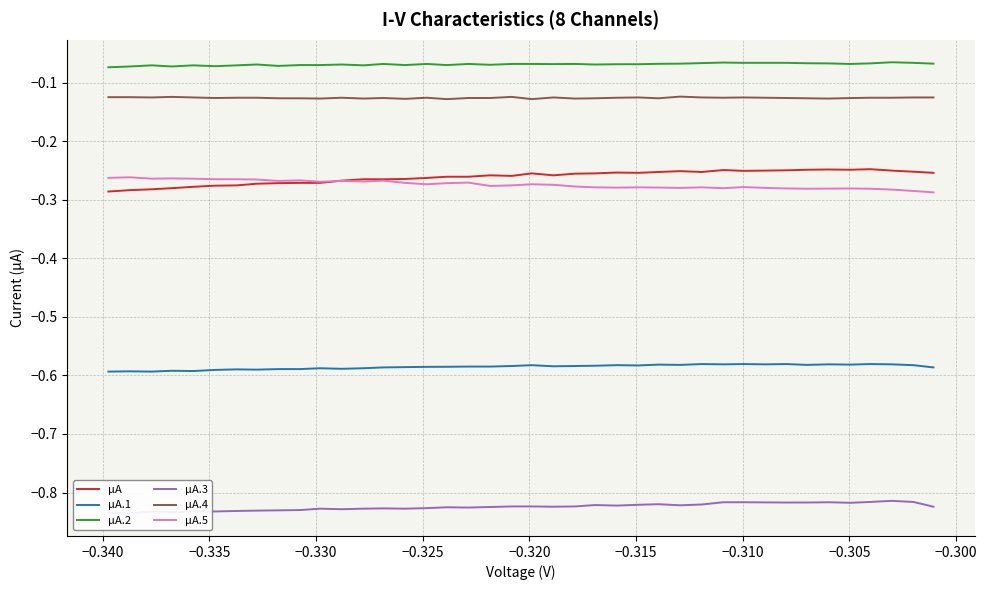

Reading left to right, what are all the values shown in this chart?

µA: -0.3	-0.3	-0.3	-0.2	-0.2	-0.2	-0.2	-0.2	-0.3	-0.3	-0.2	-0.3	-0.3	-0.3	-0.3	-0.3	-0.3	-0.3	-0.3	-0.3	-0.3	-0.3	-0.3	-0.3	-0.3	-0.3	-0.3	-0.3	-0.3	-0.3	-0.3	-0.3	-0.3	-0.3	-0.3	-0.3	-0.3	-0.3	-0.3	-0.3
µA.1: -0.6	-0.6	-0.6	-0.6	-0.6	-0.6	-0.6	-0.6	-0.6	-0.6	-0.6	-0.6	-0.6	-0.6	-0.6	-0.6	-0.6	-0.6	-0.6	-0.6	-0.6	-0.6	-0.6	-0.6	-0.6	-0.6	-0.6	-0.6	-0.6	-0.6	-0.6	-0.6	-0.6	-0.6	-0.6	-0.6	-0.6	-0.6	-0.6	-0.6
µA.2: -0.1	-0.1	-0.1	-0.1	-0.1	-0.1	-0.1	-0.1	-0.1	-0.1	-0.1	-0.1	-0.1	-0.1	-0.1	-0.1	-0.1	-0.1	-0.1	-0.1	-0.1	-0.1	-0.1	-0.1	-0.1	-0.1	-0.1	-0.1	-0.1	-0.1	-0.1	-0.1	-0.1	-0.1	-0.1	-0.1	-0.1	-0.1	-0.1	-0.1
µA.3: -0.8	-0.8	-0.8	-0.8	-0.8	-0.8	-0.8	-0.8	-0.8	-0.8	-0.8	-0.8	-0.8	-0.8	-0.8	-0.8	-0.8	-0.8	-0.8	-0.8	-0.8	-0.8	-0.8	-0.8	-0.8	-0.8	-0.8	-0.8	-0.8	-0.8	-0.8	-0.8	-0.8	-0.8	-0.8	-0.8	-0.8	-0.8	-0.8	-0.8
µA.4: -0.1	-0.1	-0.1	-0.1	-0.1	-0.1	-0.1	-0.1	-0.1	-0.1	-0.1	-0.1	-0.1	-0.1	-0.1	-0.1	-0.1	-0.1	-0.1	-0.1	-0.1	-0.1	-0.1	-0.1	-0.1	-0.1	-0.1	-0.1	-0.1	-0.1	-0.1	-0.1	-0.1	-0.1	-0.1	-0.1	-0.1	-0.1	-0.1	-0.1
µA.5: -0.3	-0.3	-0.3	-0.3	-0.3	-0.3	-0.3	-0.3	-0.3	-0.3	-0.3	-0.3	-0.3	-0.3	-0.3	-0.3	-0.3	-0.3	-0.3	-0.3	-0.3	-0.3	-0.3	-0.3	-0.3	-0.3	-0.3	-0.3	-0.3	-0.3	-0.3	-0.3	-0.3	-0.3	-0.3	-0.3	-0.3	-0.3	-0.3	-0.3